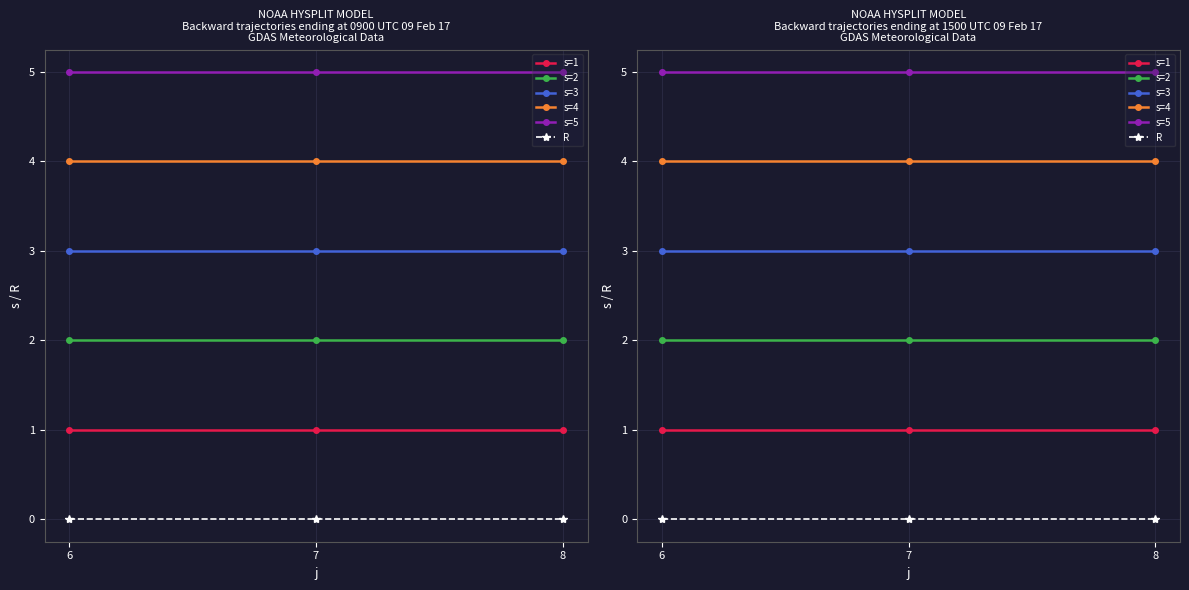

Reading right to left, extract all data points from this chart.

s=1: 1	1	1
s=2: 2	2	2
s=3: 3	3	3
s=4: 4	4	4
s=5: 5	5	5
R: 0	0	0